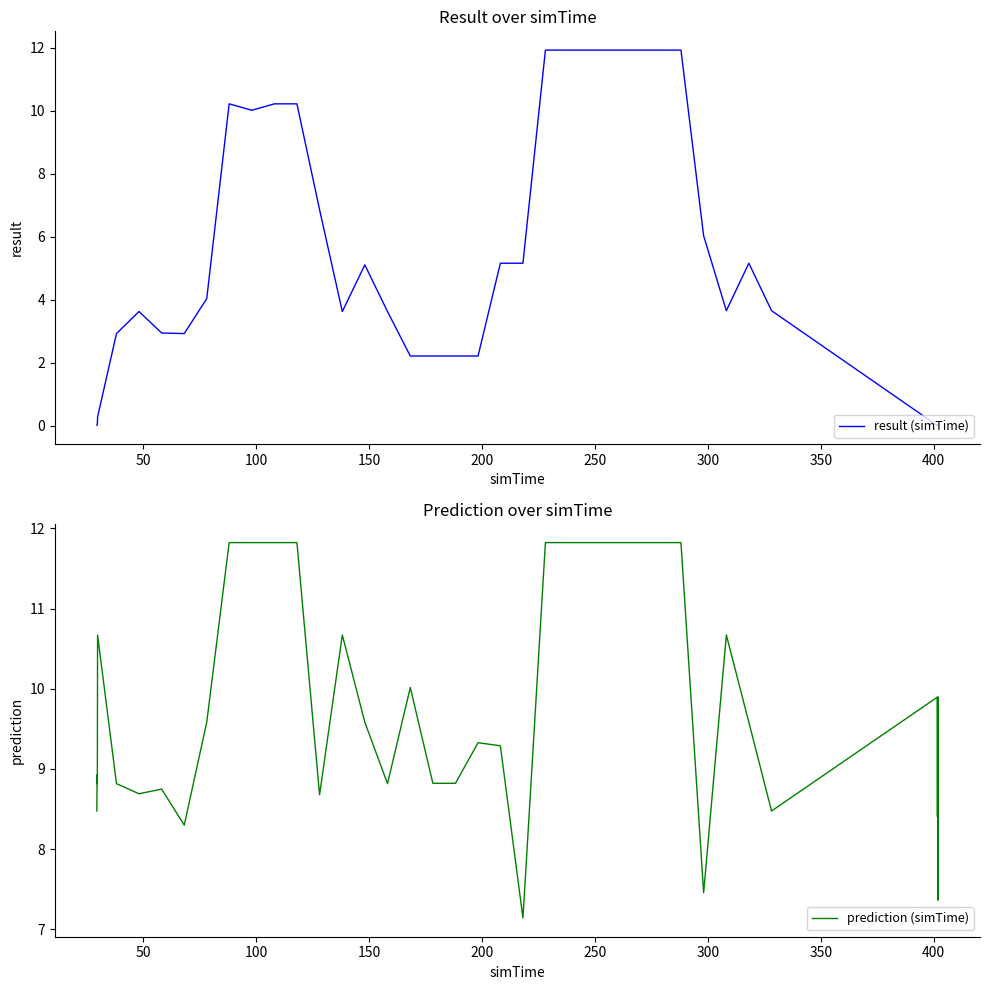

What is the lowest value of the prediction (simTime) series?

7.1